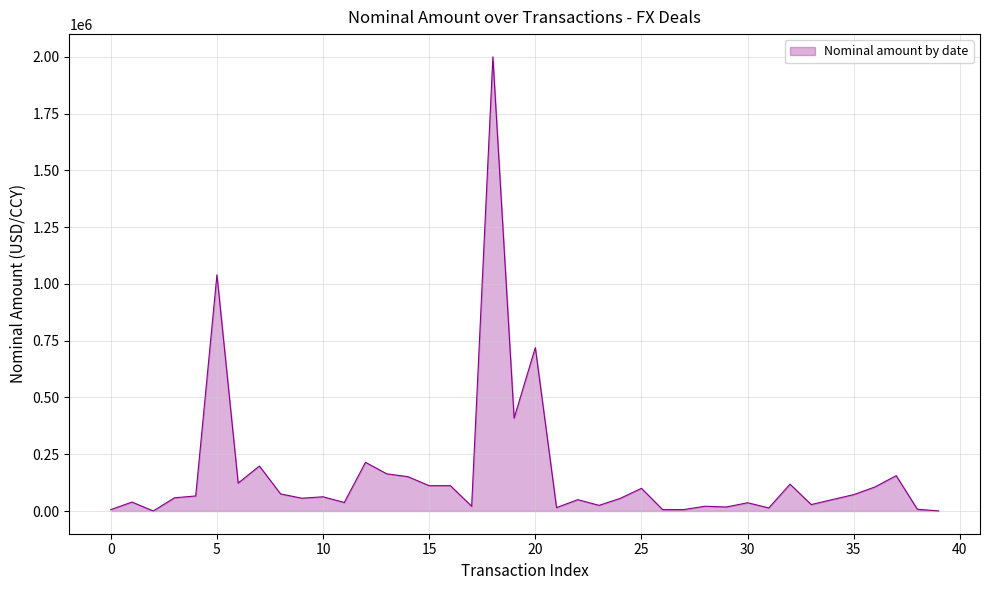

How many lines are shown in the chart?

1